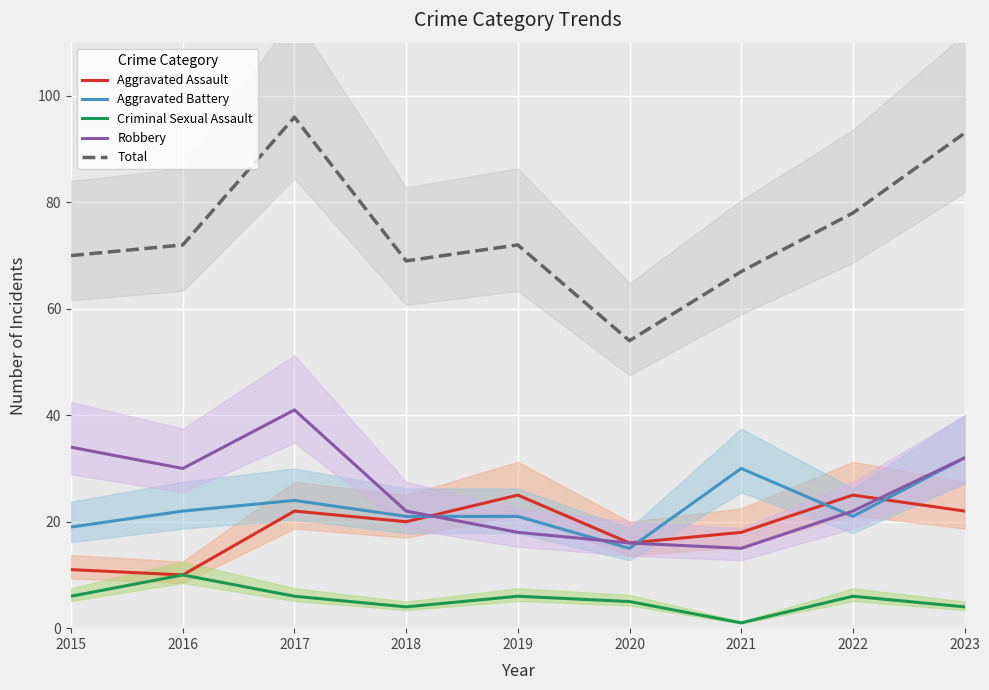

At how many categories does at least one series exceed 62?

8